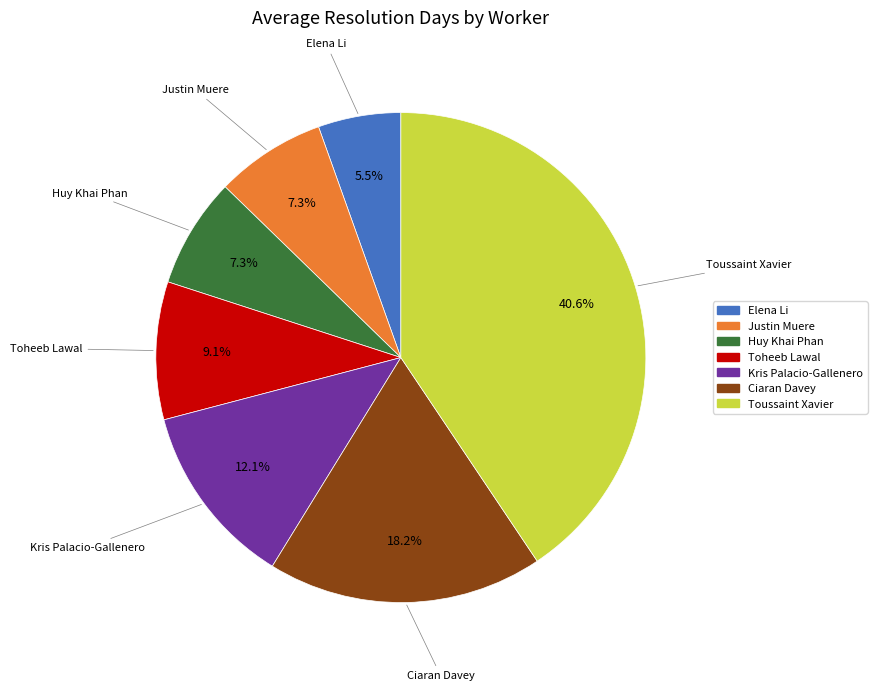

What percentage is the Toussaint Xavier slice, to the nearest percent?

41%